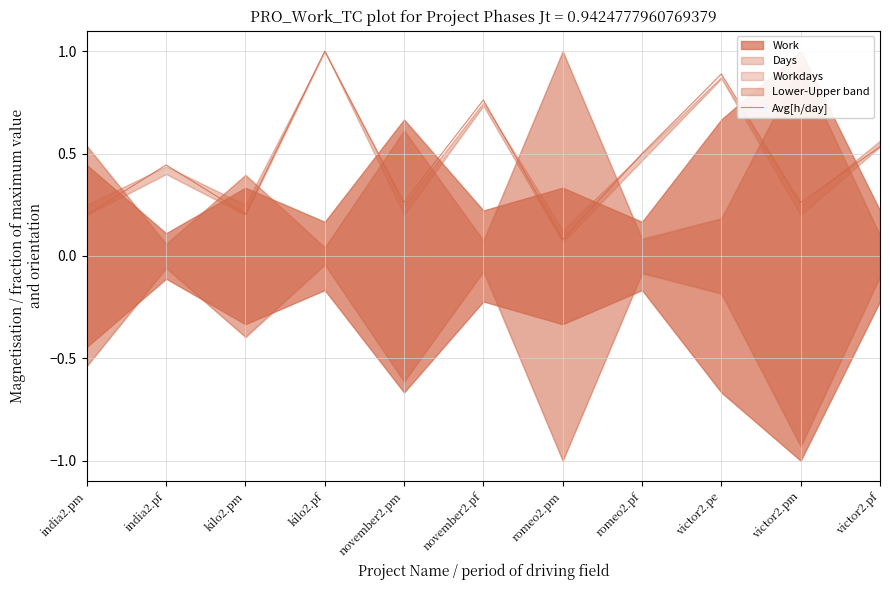

Is it true that the value at kilo2.pf is 0.3?

False